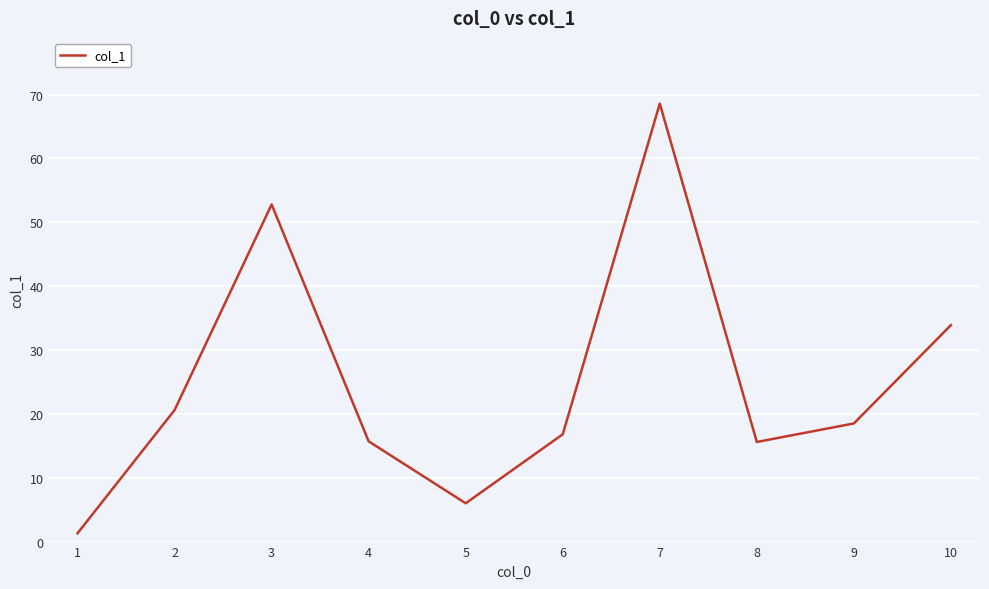

What is the greatest value displayed?

68.6